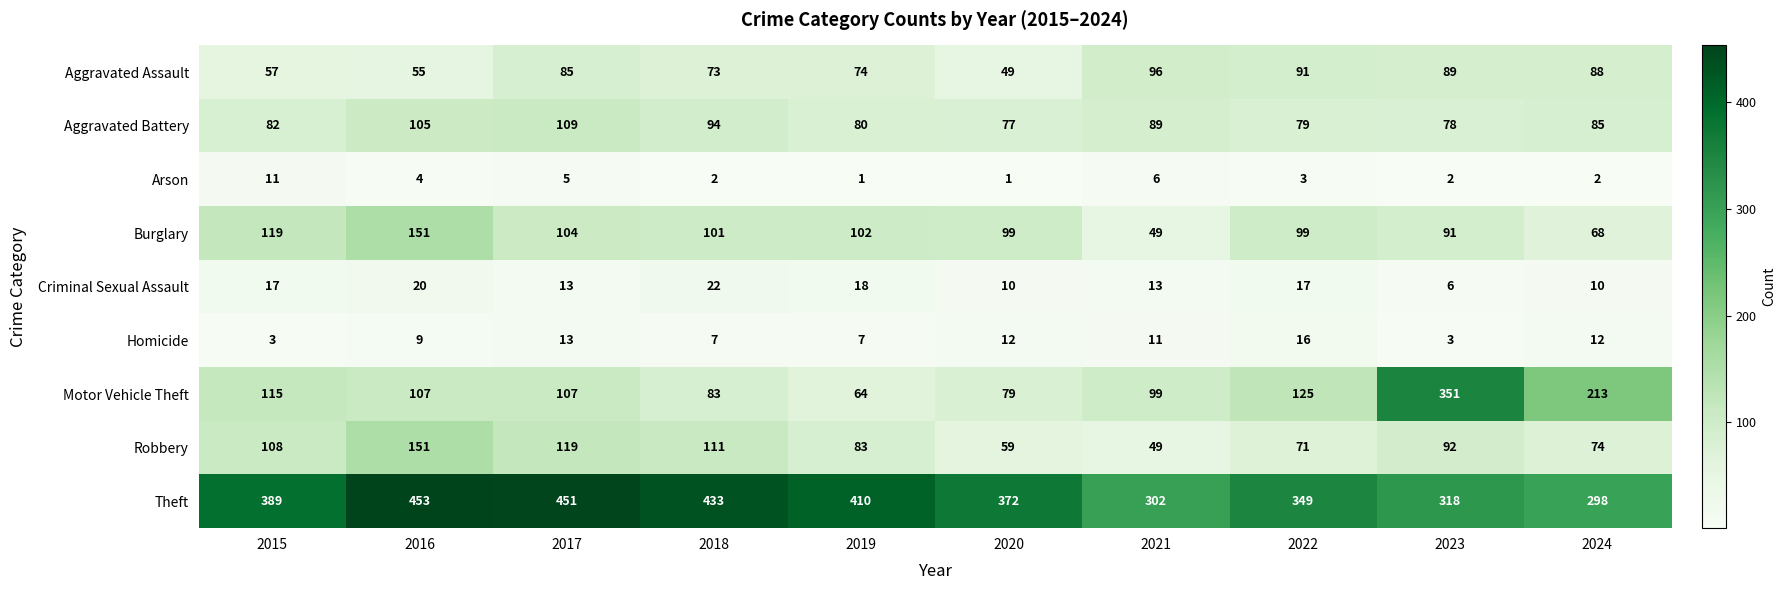

At 2019, list the series in order from smallest to largest.

Arson, Homicide, Criminal Sexual Assault, Motor Vehicle Theft, Aggravated Assault, Aggravated Battery, Robbery, Burglary, Theft